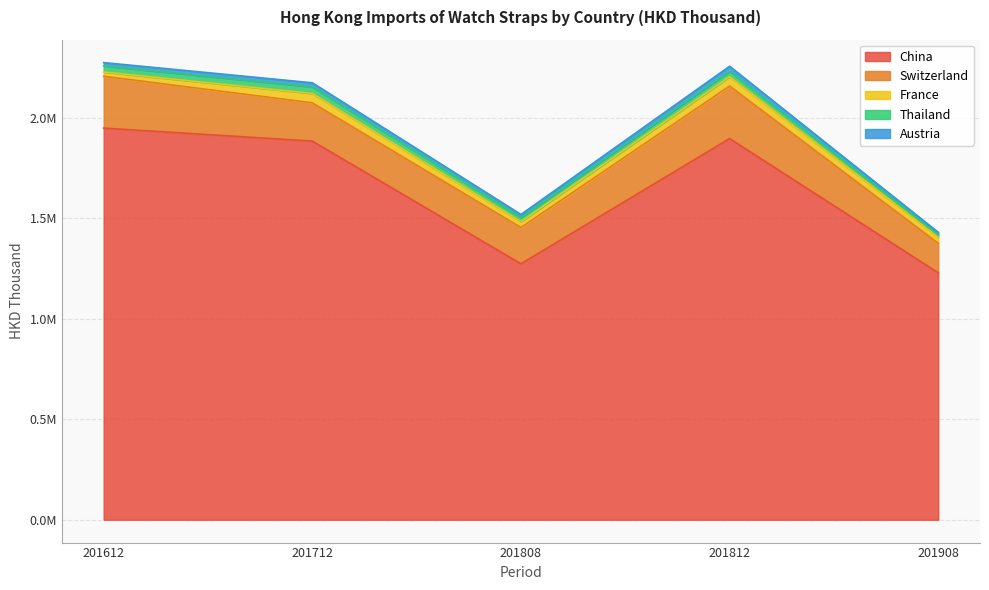

What is the average value of the France series?

34694.0